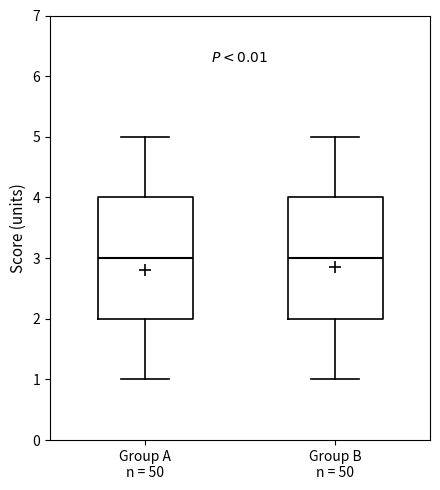

Where does the median line of the box for Group A n = 50 sit on the y-axis? The values are not printed on the chart, so give them approximately, as read against the axis.

3